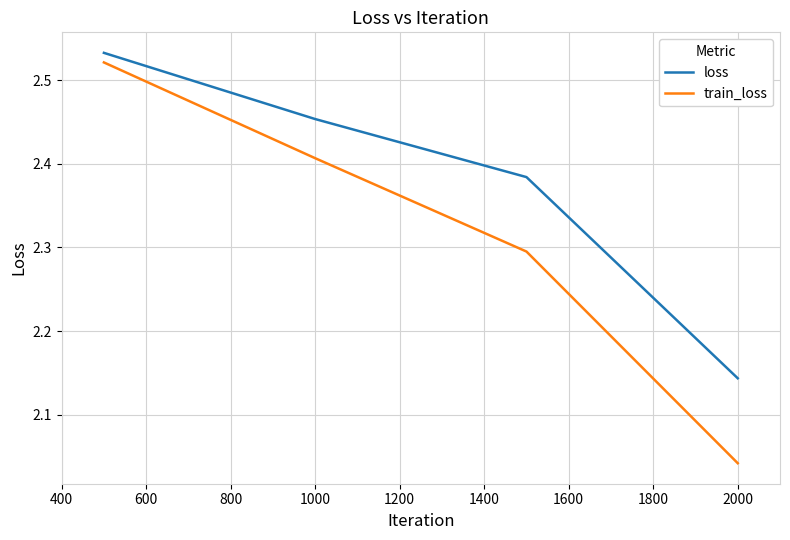

At how many categories does at least one series exceed 2?

4